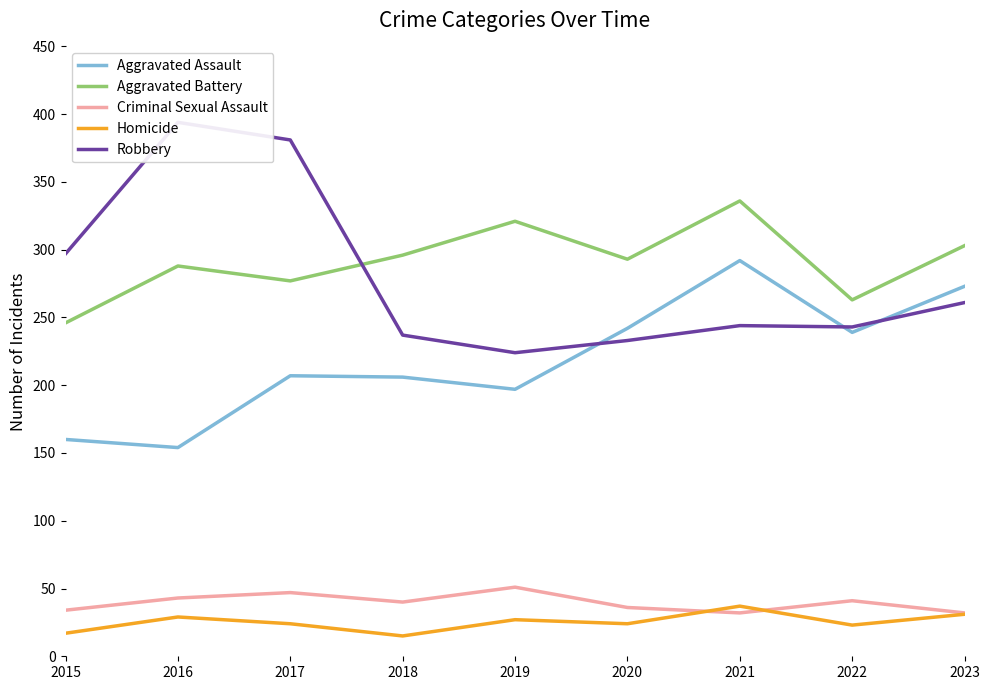

What is the sum of all Homicide values?

227